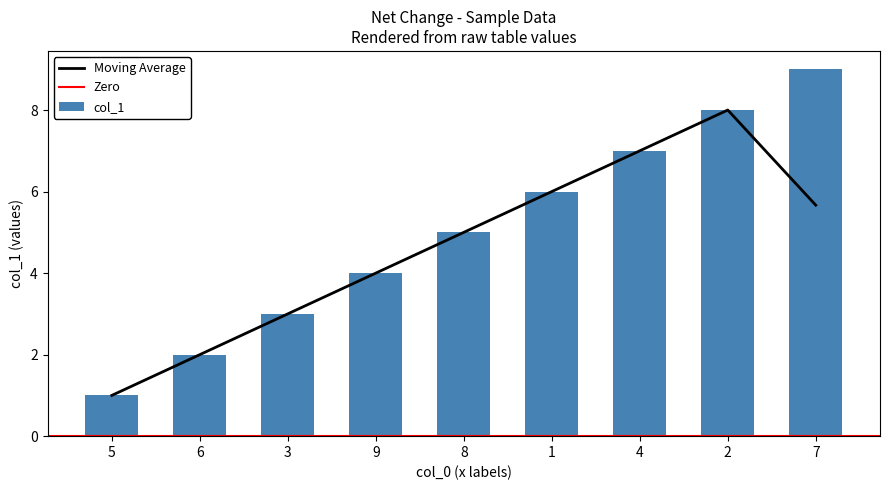

List the labels in order of col_1 value, largest first.

7, 2, 4, 1, 8, 9, 3, 6, 5